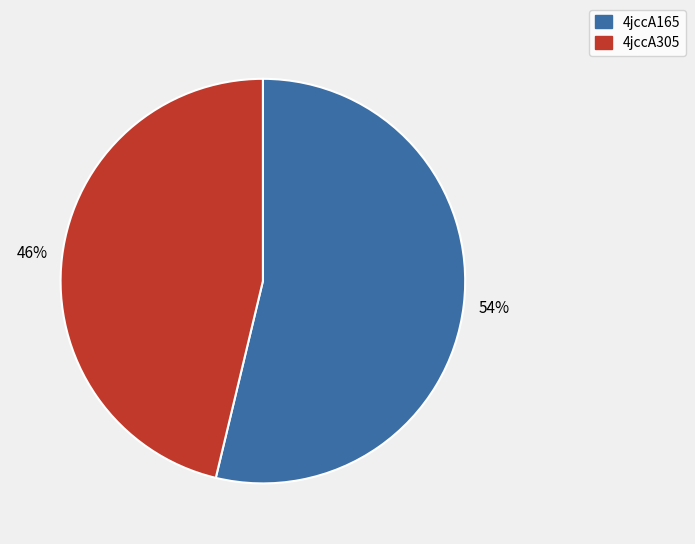

Rank the categories by value from lowest to highest.

4jccA305, 4jccA165